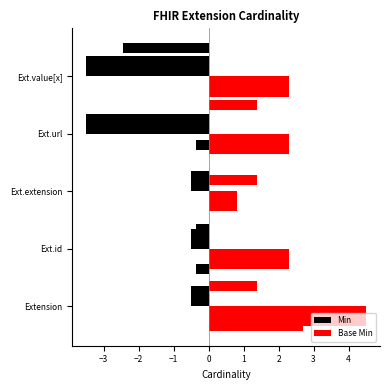

What is the value of the Min bar at the 2nd from the left?

-0.5